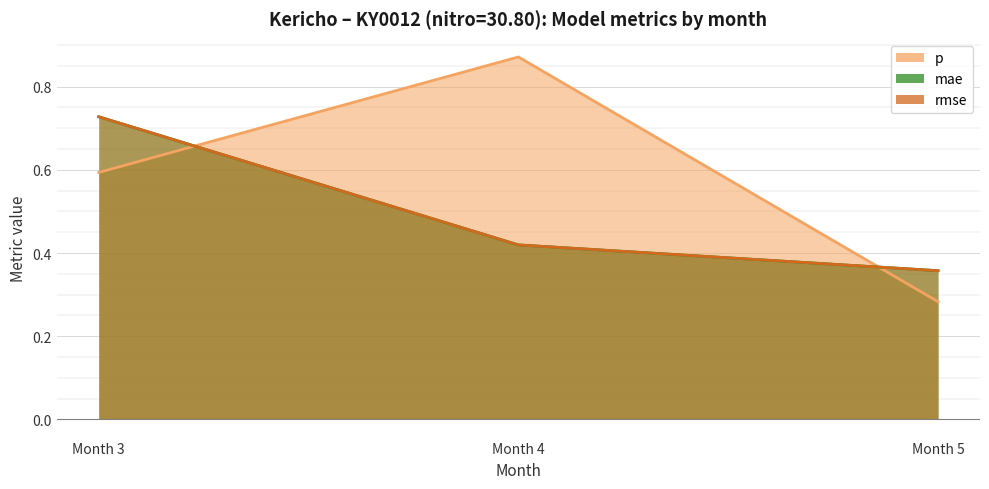

Which has a higher value, Month 5 or Month 4?

Month 4